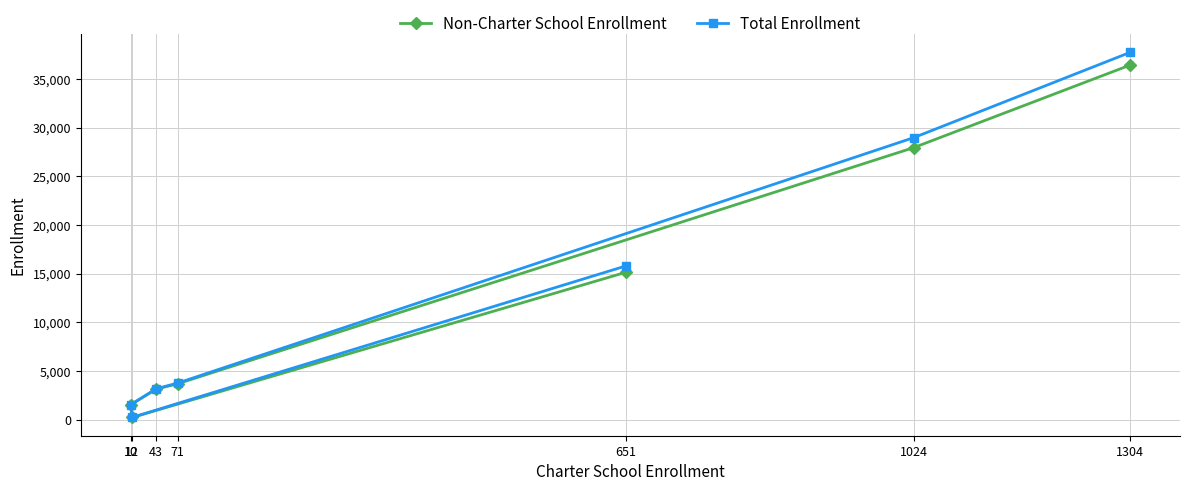

List the series in order of their overall mean, highest first.

Total Enrollment, Non-Charter School Enrollment